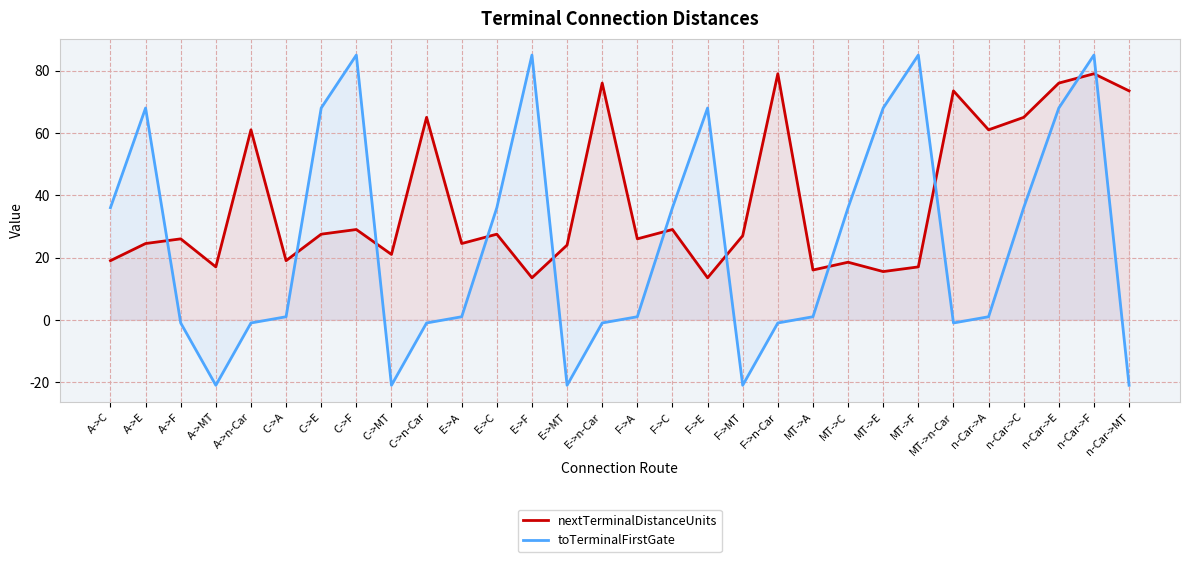

How many negative values does the toTerminalFirstGate series have?

11